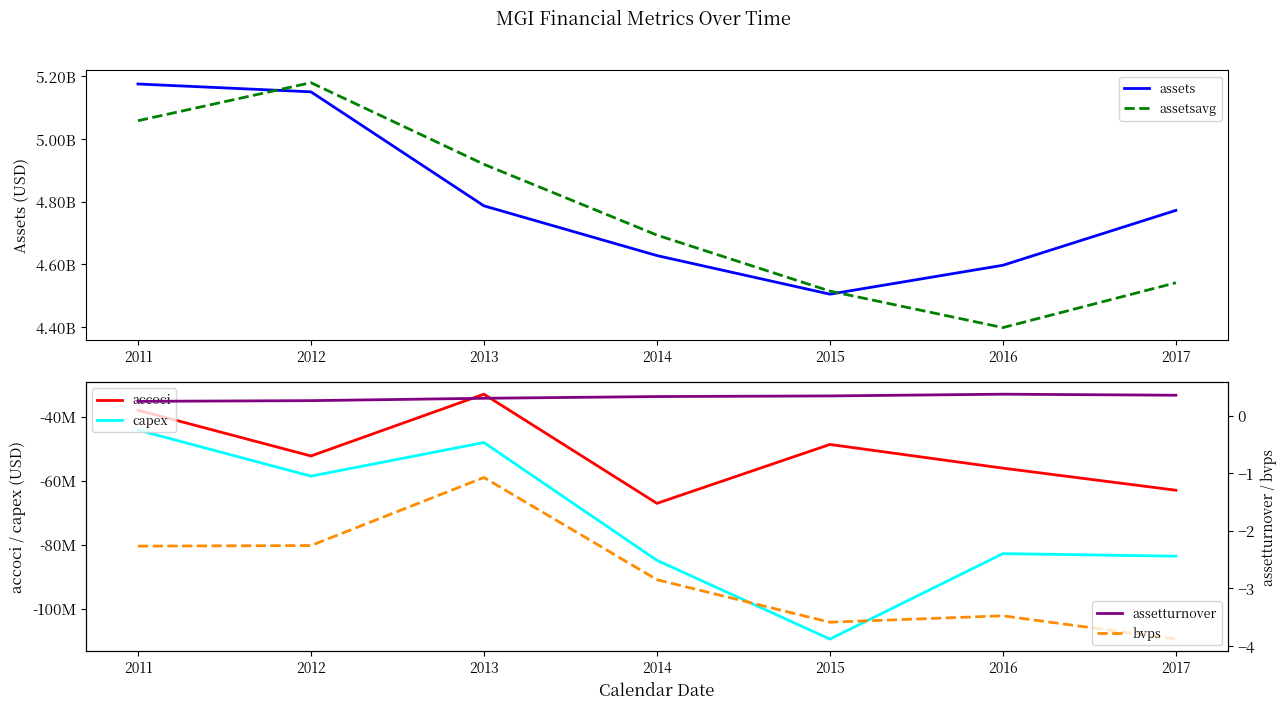

The bvps series shows -2.3 at 2011. True or false?

True